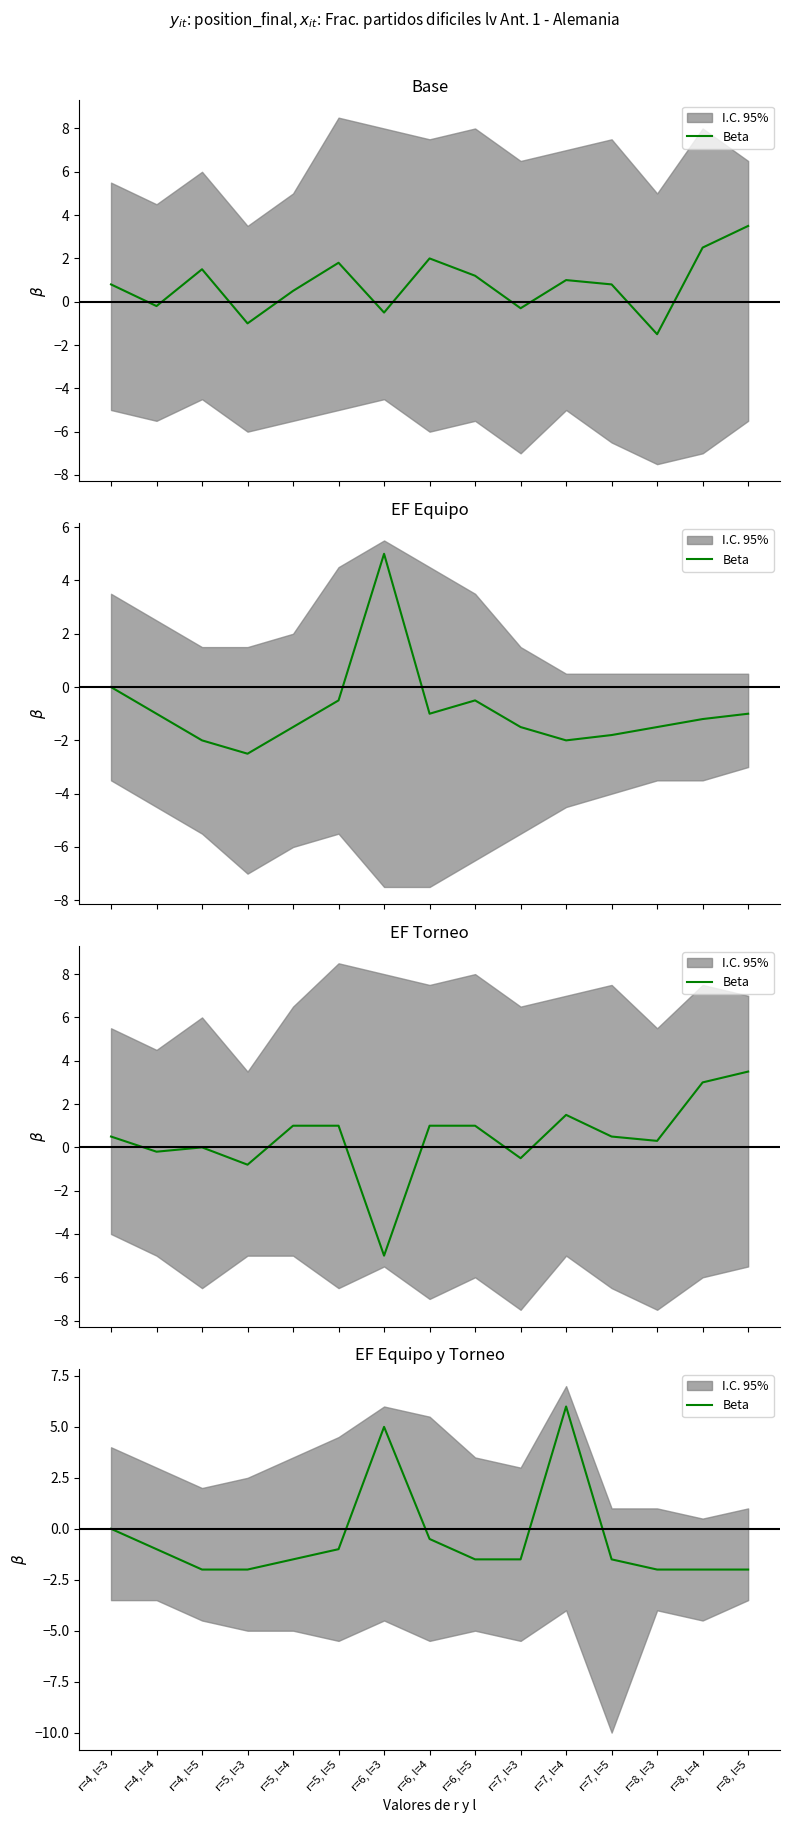

How many data points are less than -1?

9